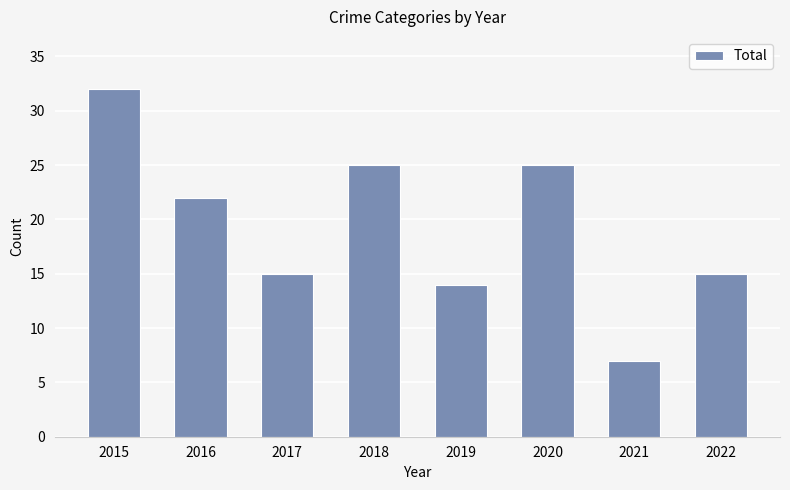

Reading left to right, transcribe all the data shown in this chart.

32	22	15	25	14	25	7	15